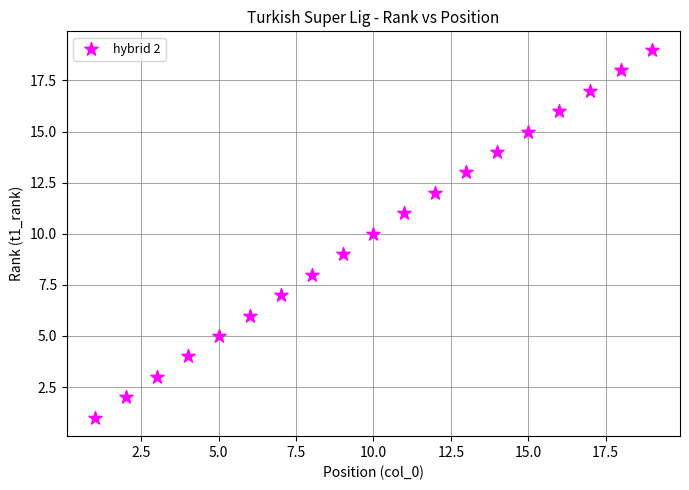

What is the range of X values (max minus min)?

18